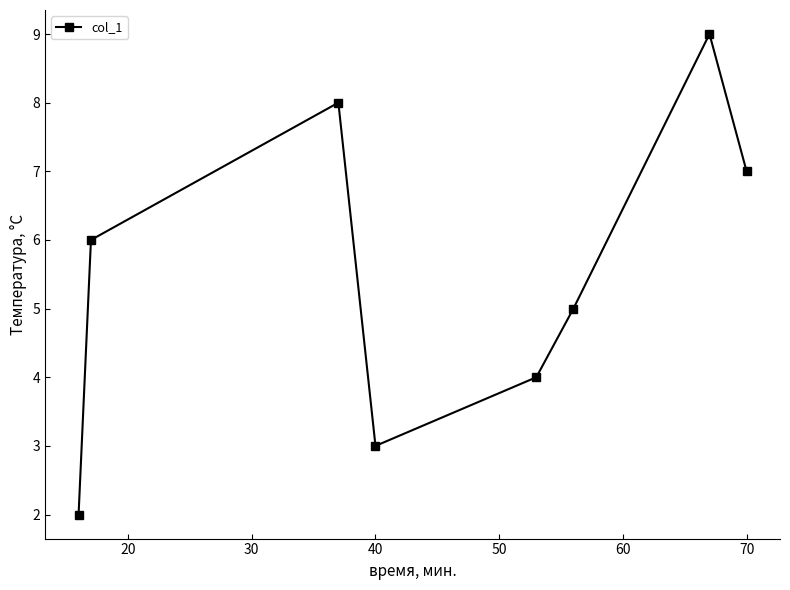

What is the smallest value displayed?

2.0